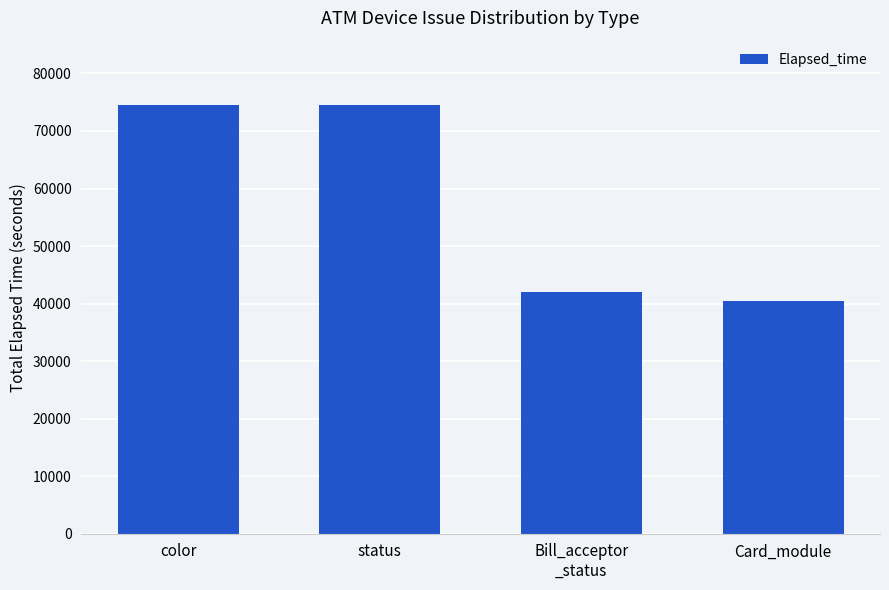

True or false: the data shows 74520 at status.

True